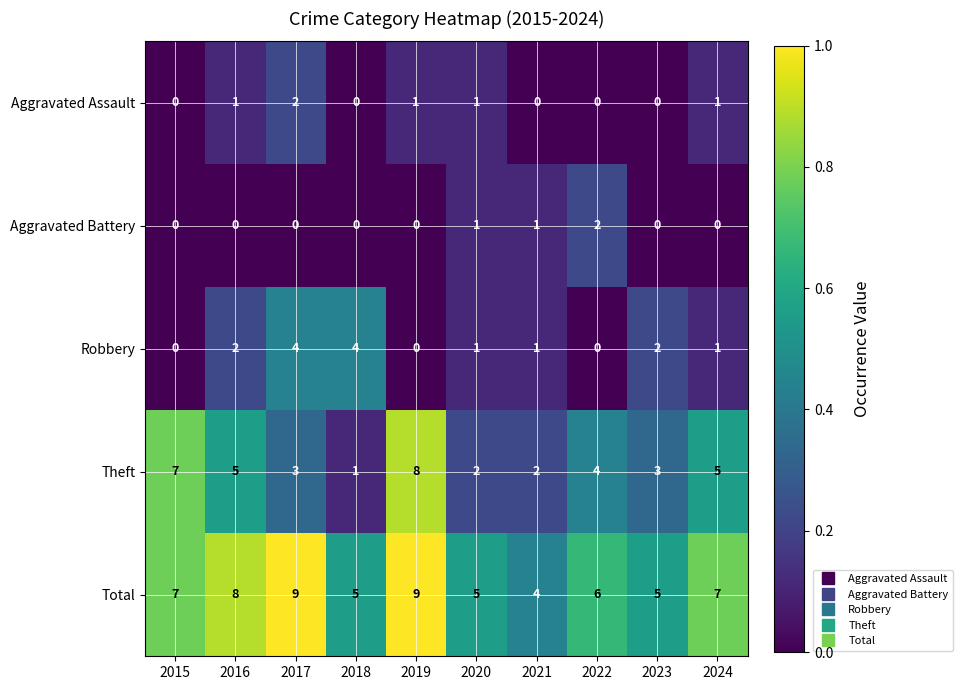

The Total series shows 7 at 2024. True or false?

True